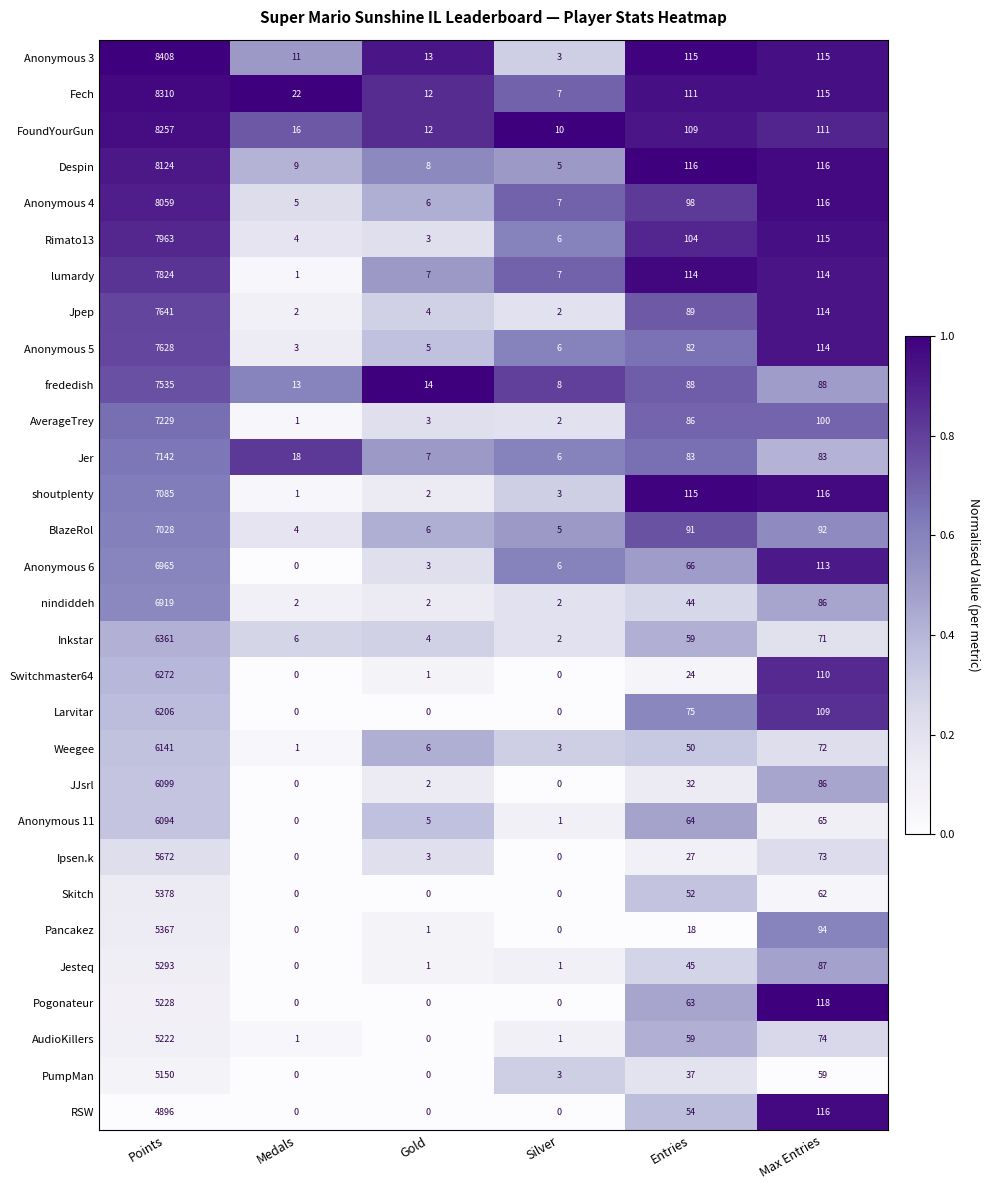

What is the maximum value shown in the chart?

8408